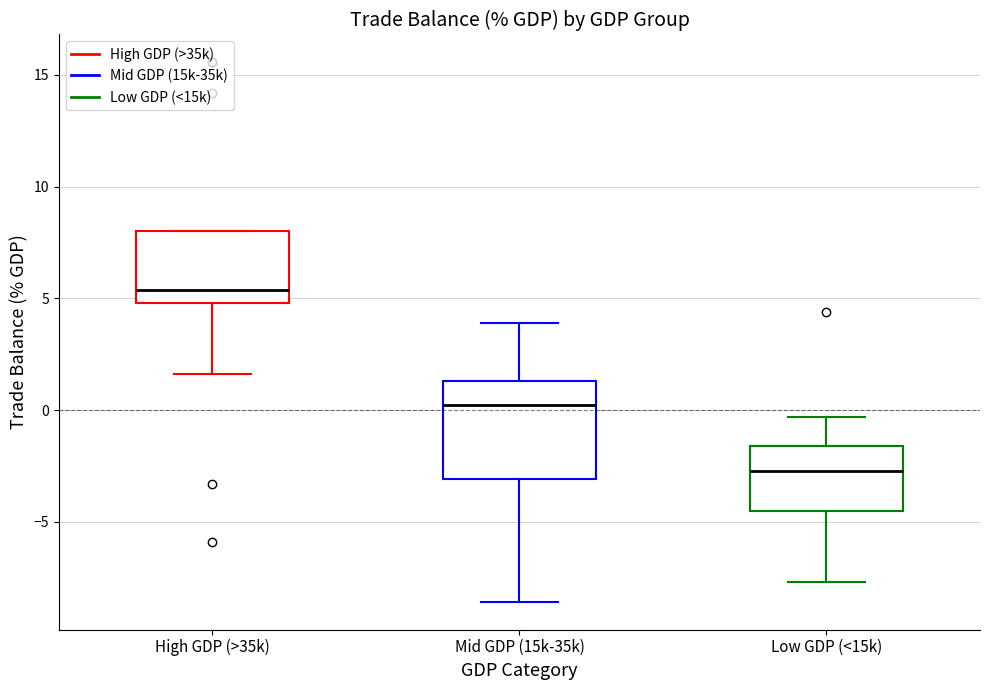

Where does the lower whisker of the box for Low GDP (<15k) end on the y-axis? The values are not printed on the chart, so give them approximately, as read against the axis.

-7.5